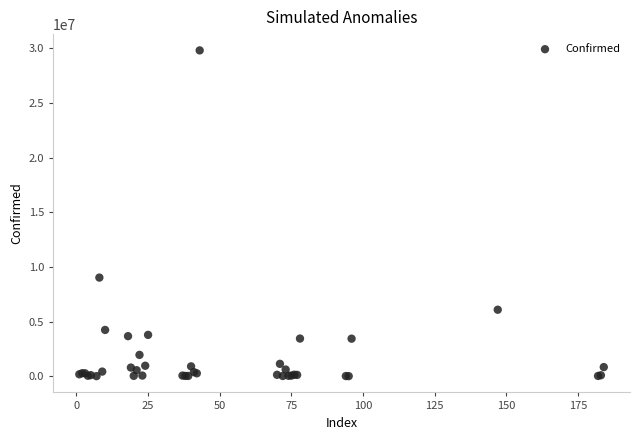

What Y value in the scatter plot is closest to 14908528?

9023812